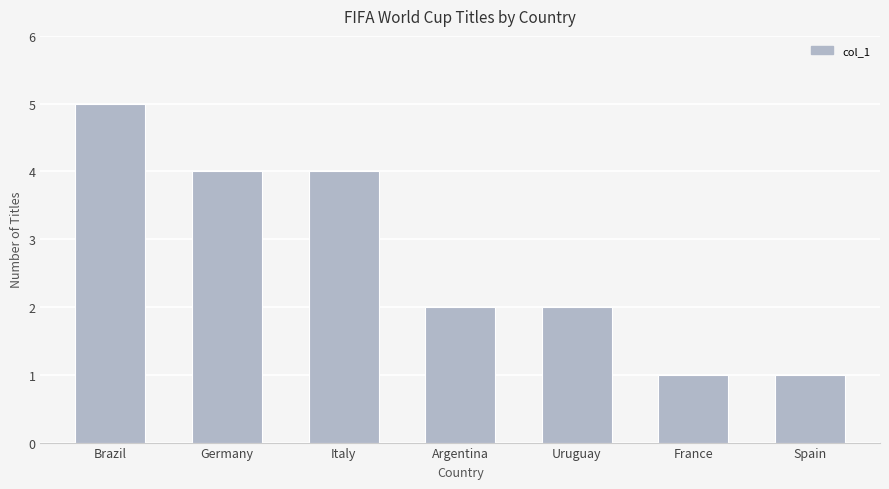

Between Italy and Uruguay, which is larger?

Italy